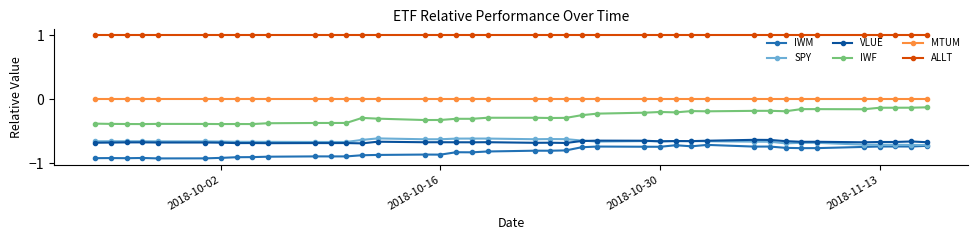

What are all the series names shown in the legend?

IWM, SPY, VLUE, IWF, MTUM, ALLT